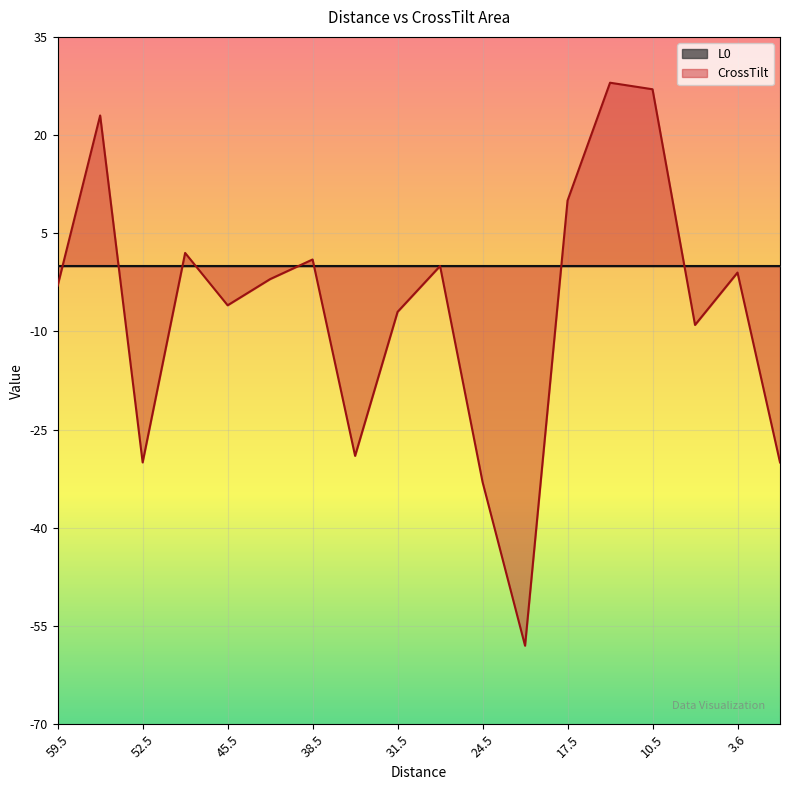

Does the chart display data point markers on the line(s)?

No